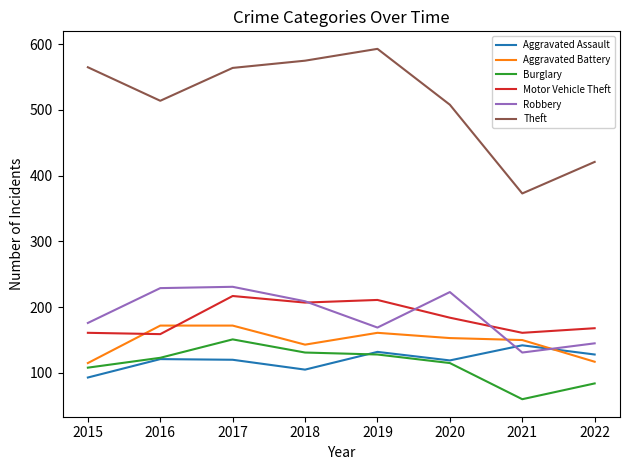

What are all the series names shown in the legend?

Aggravated Assault, Aggravated Battery, Burglary, Motor Vehicle Theft, Robbery, Theft